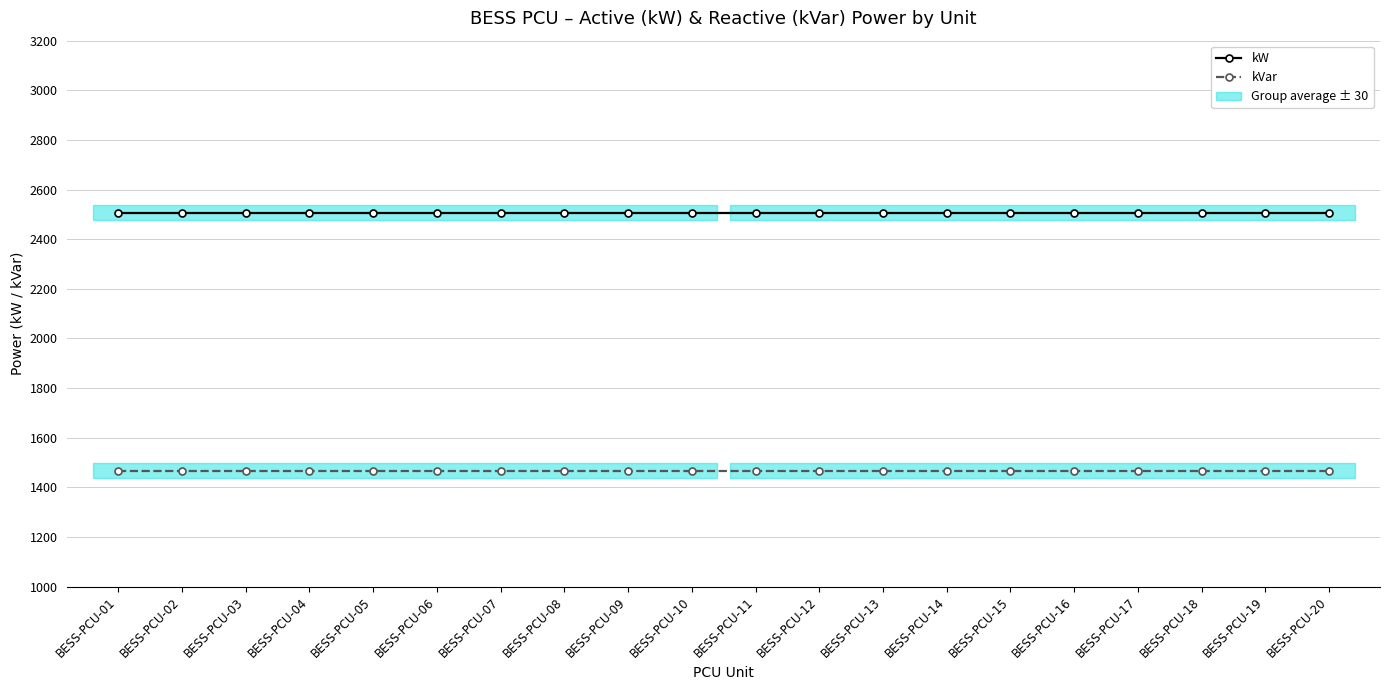

Does the chart have visible grid lines?

Yes